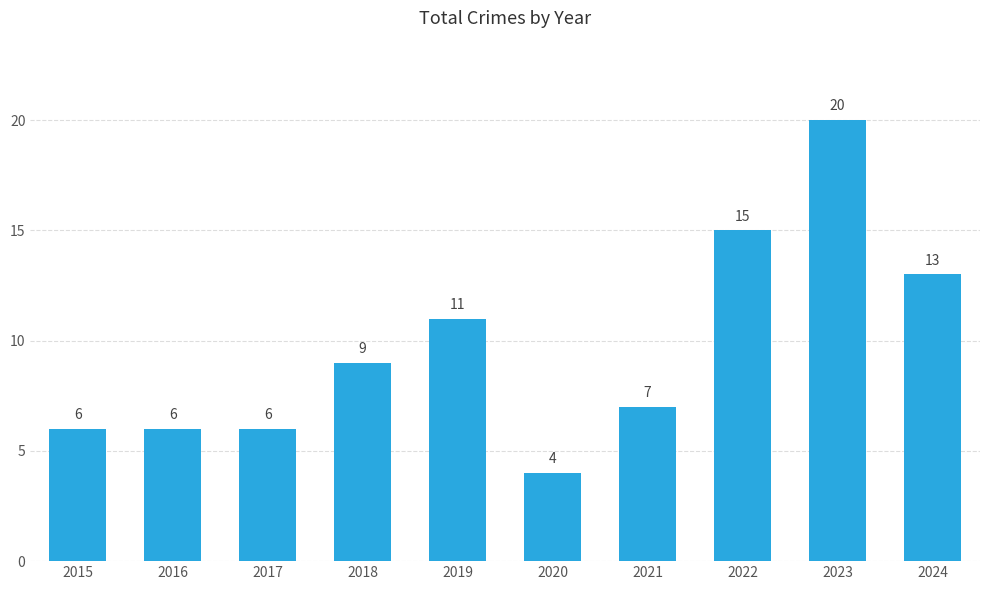

What is the value of the 8th bar from the left?

15